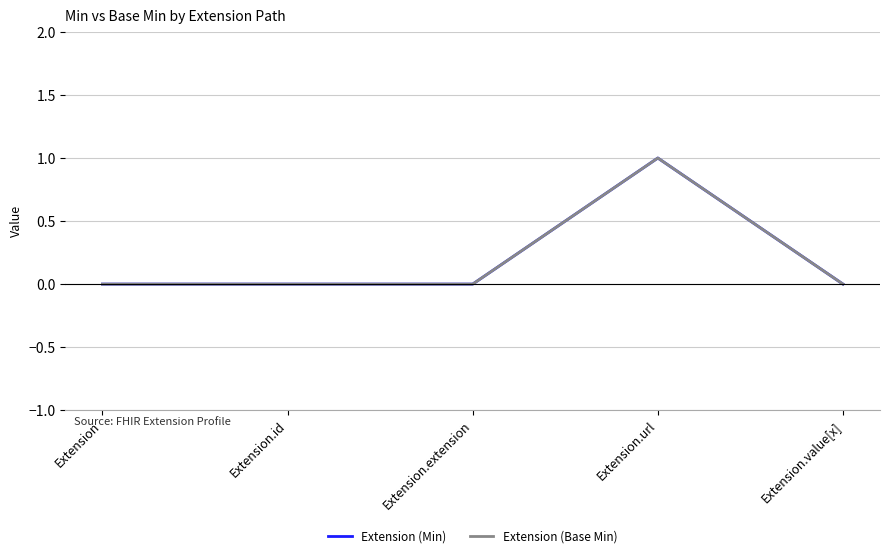

Which has a higher value, Extension or Extension.value[x]?

Extension